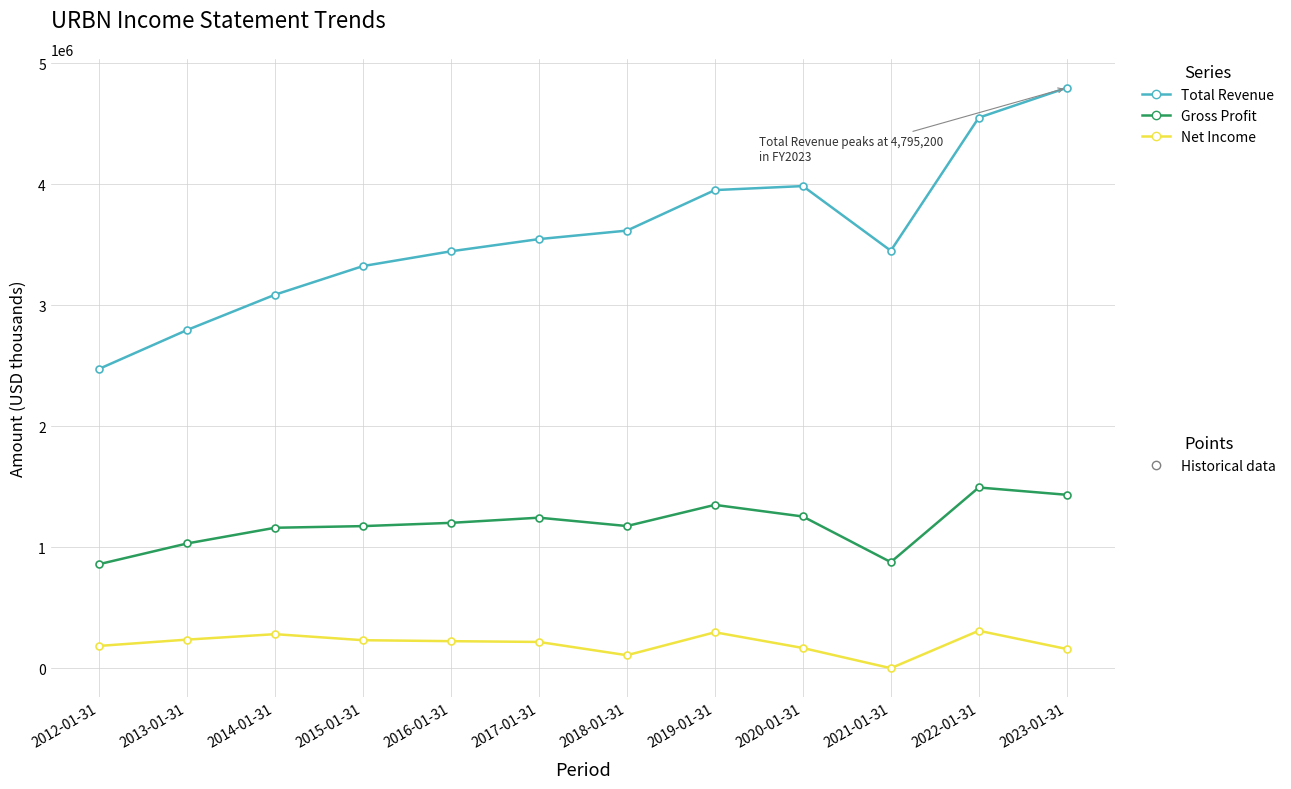

What is the label of the 7th point from the right?

2017-01-31